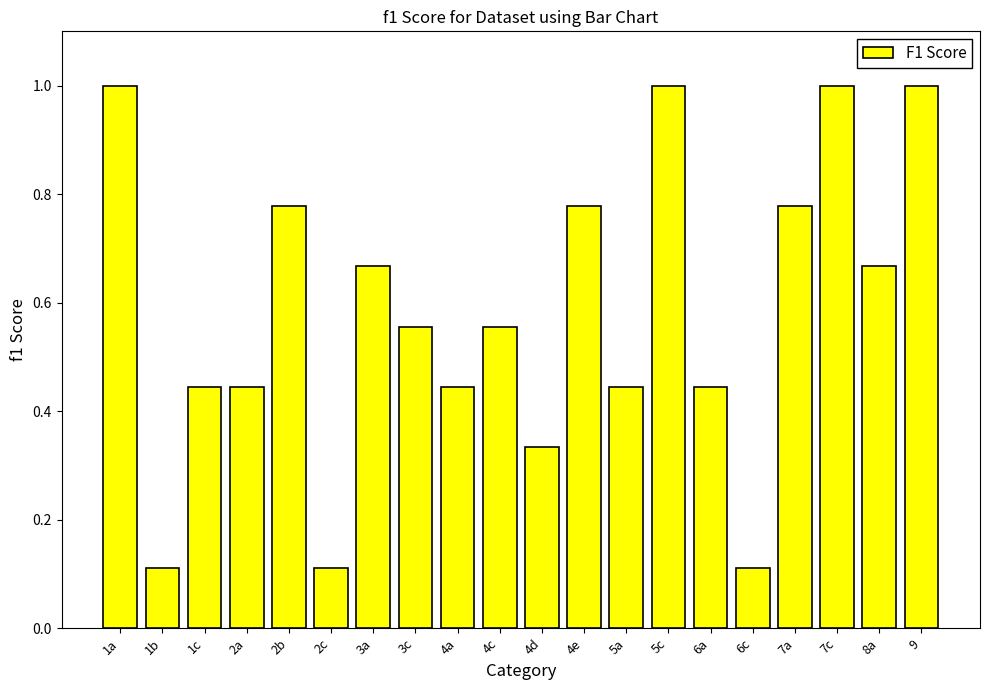

What is the difference between the maximum and minimum values?

0.9